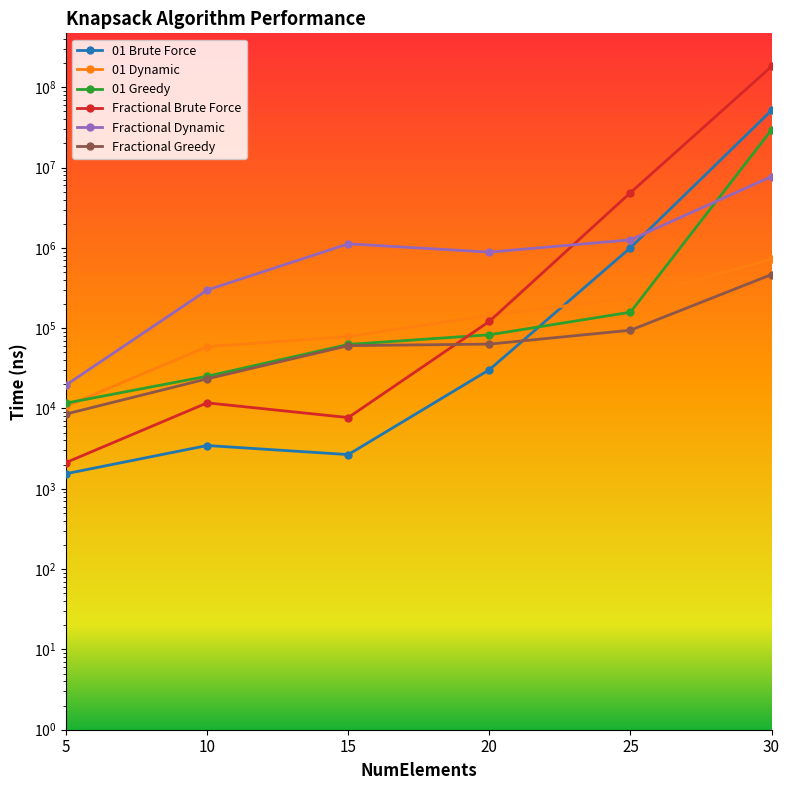

True or false: Fractional Greedy and 01 Dynamic cross at least once.

False